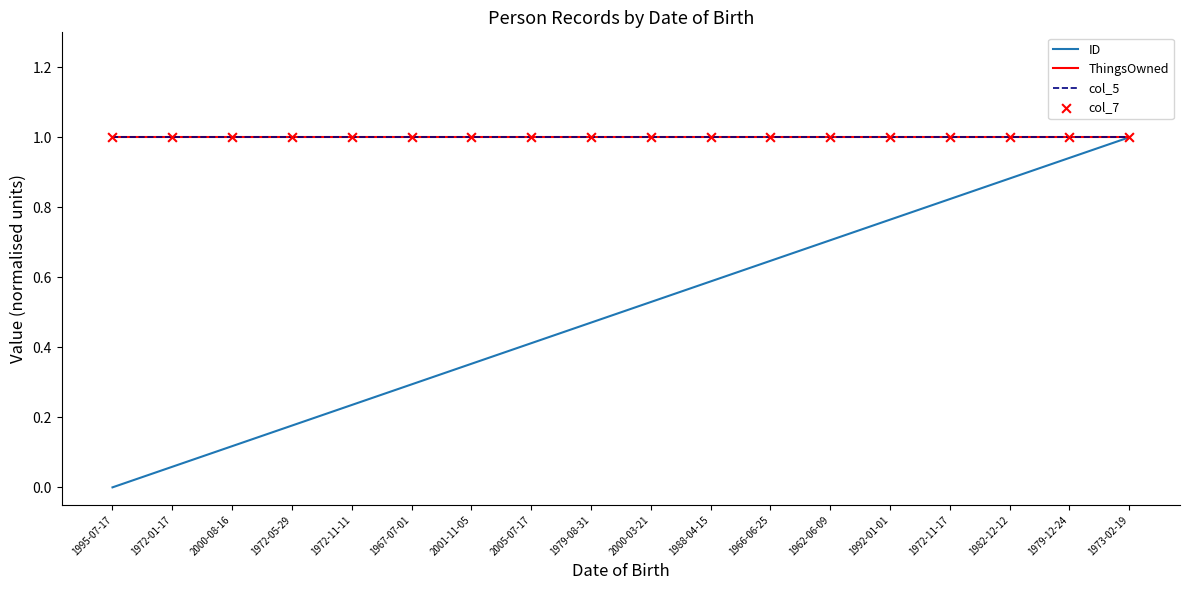

What is the total value across all series at 1982-12-12?

3.9